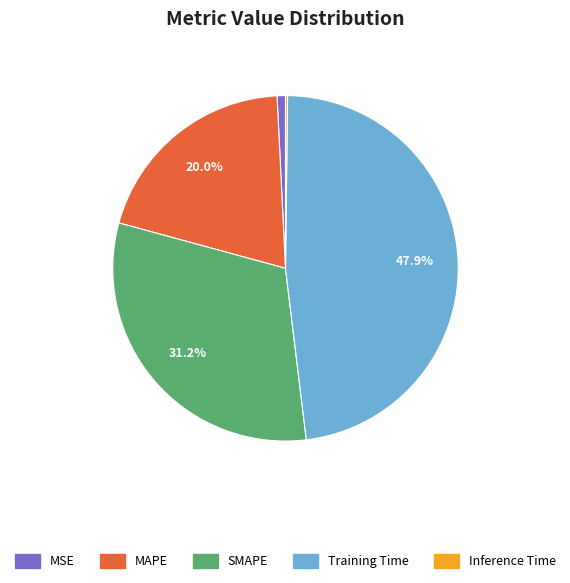

Is it true that SMAPE is 31% of the pie?

True